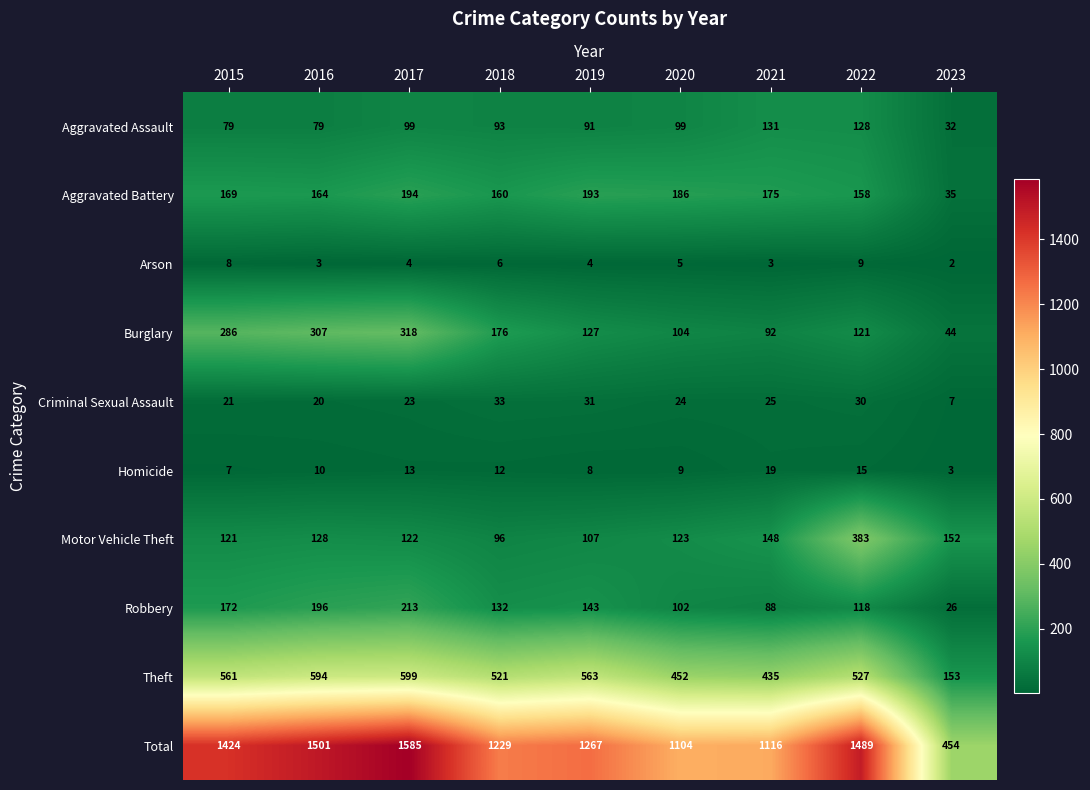

At how many categories does at least one series exceed 693?

8